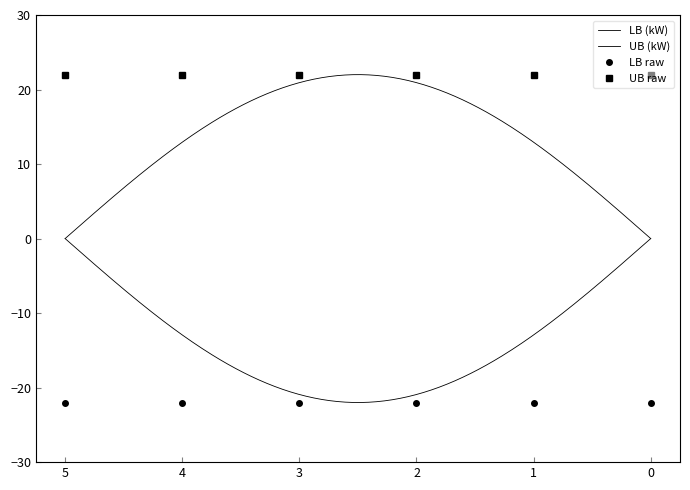

True or false: UB (kW) and LB (kW) cross at least once.

False